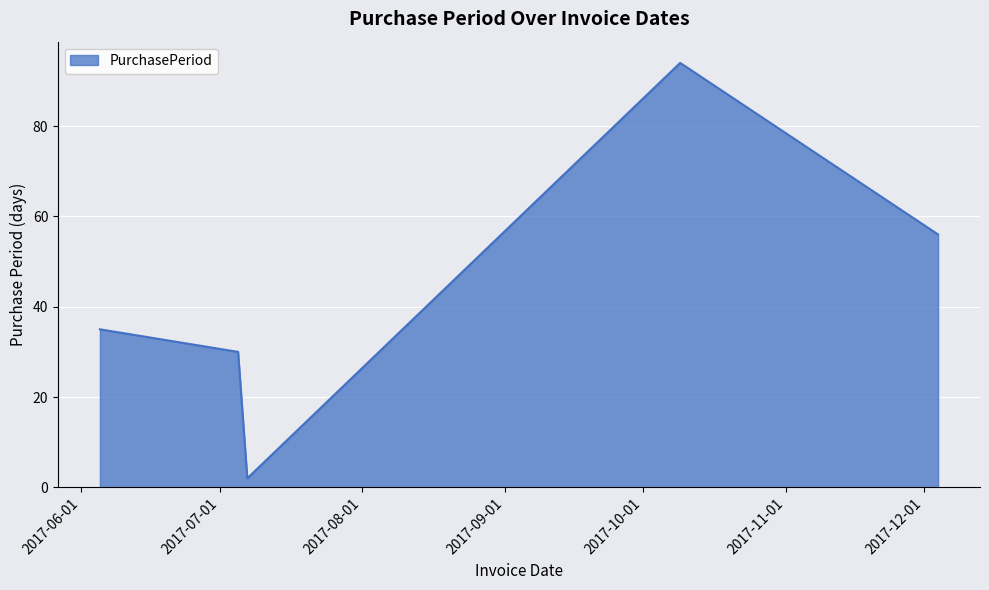

What is the maximum value shown in the chart?

94